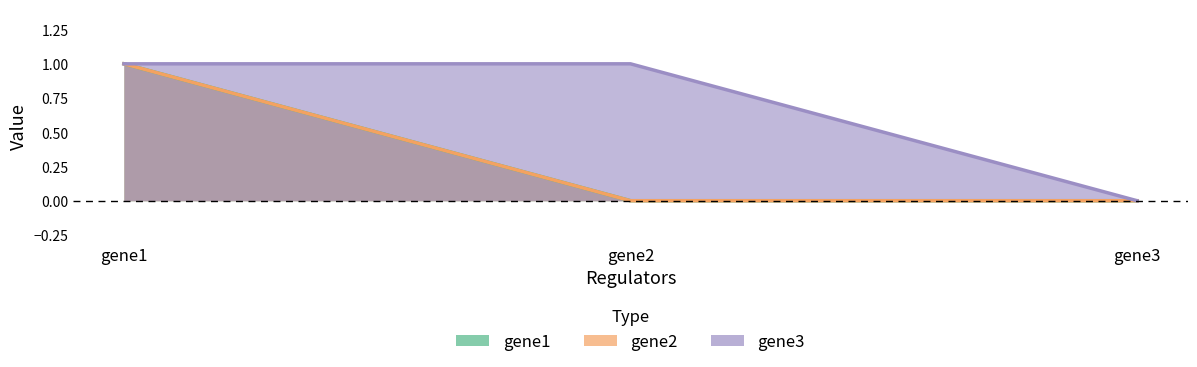

Count the number of categories in the chart.

3